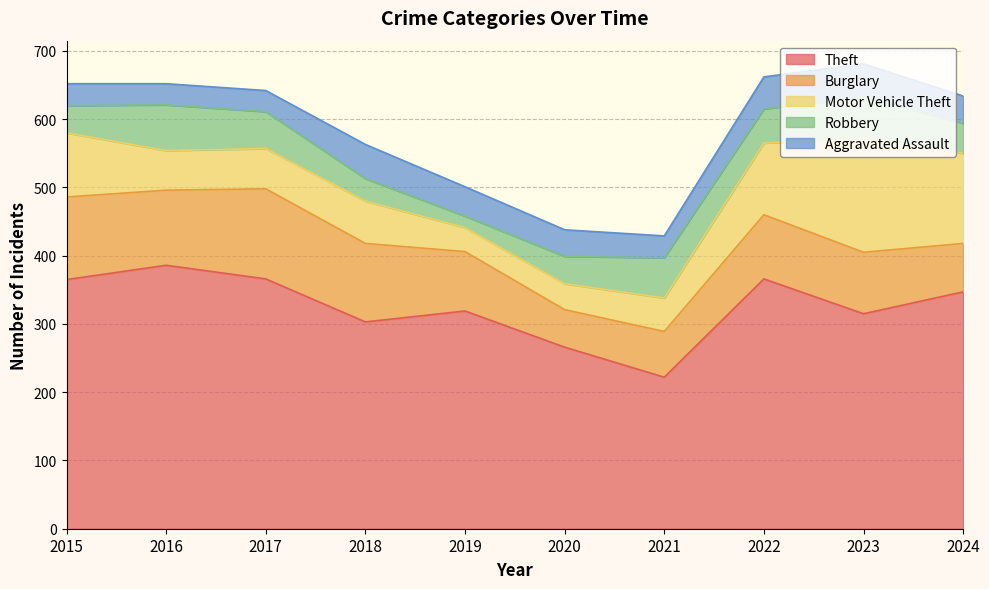

At which label is Aggravated Assault closest to 40?

2024